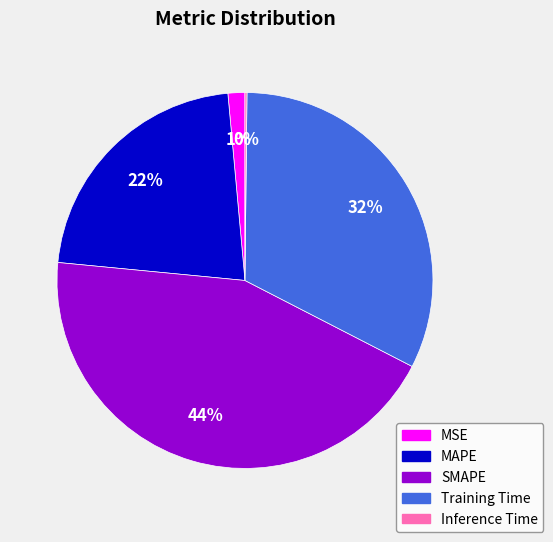

Which slice is the largest?

SMAPE